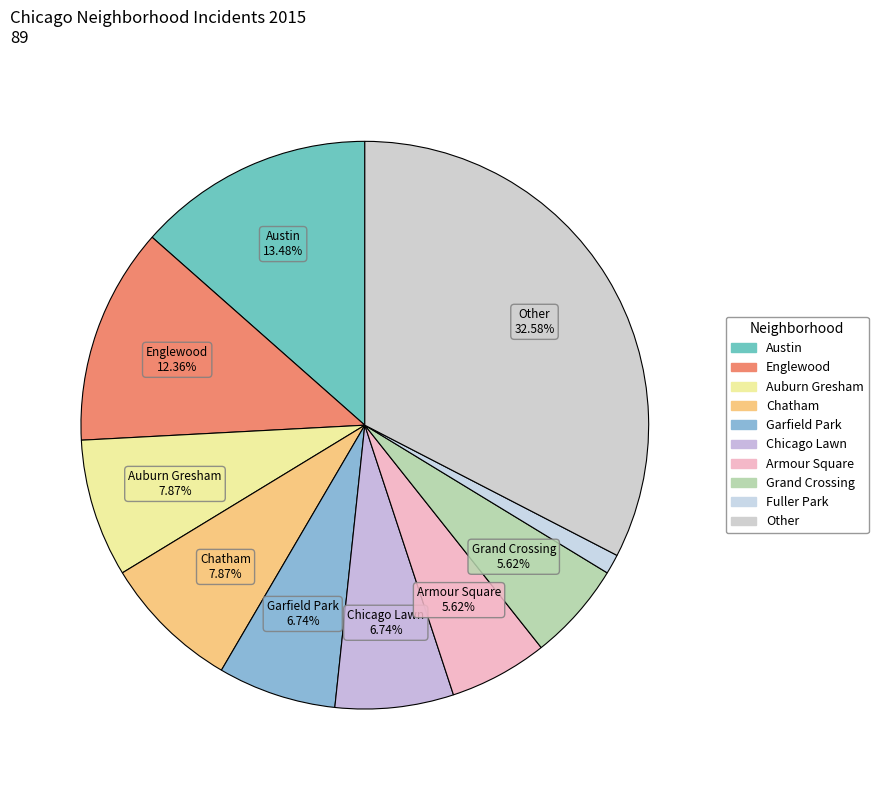

How many segments does this pie chart have?

10